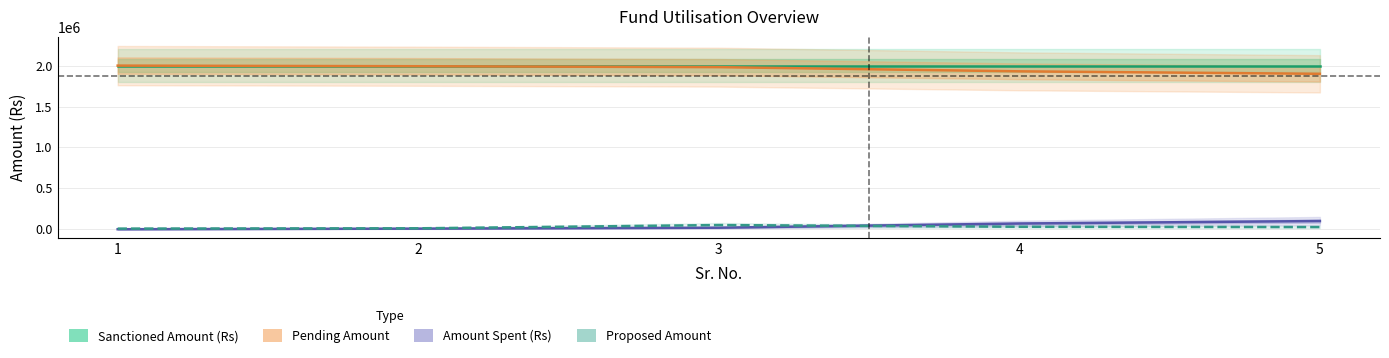

Which category has the lowest value across all series?

1